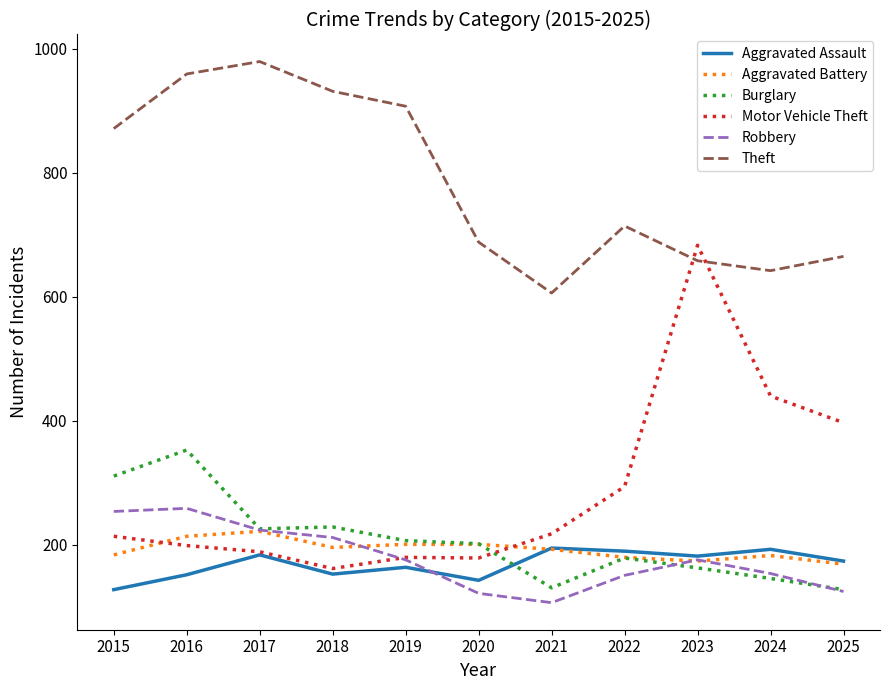

What are all the series names shown in the legend?

Aggravated Assault, Aggravated Battery, Burglary, Motor Vehicle Theft, Robbery, Theft